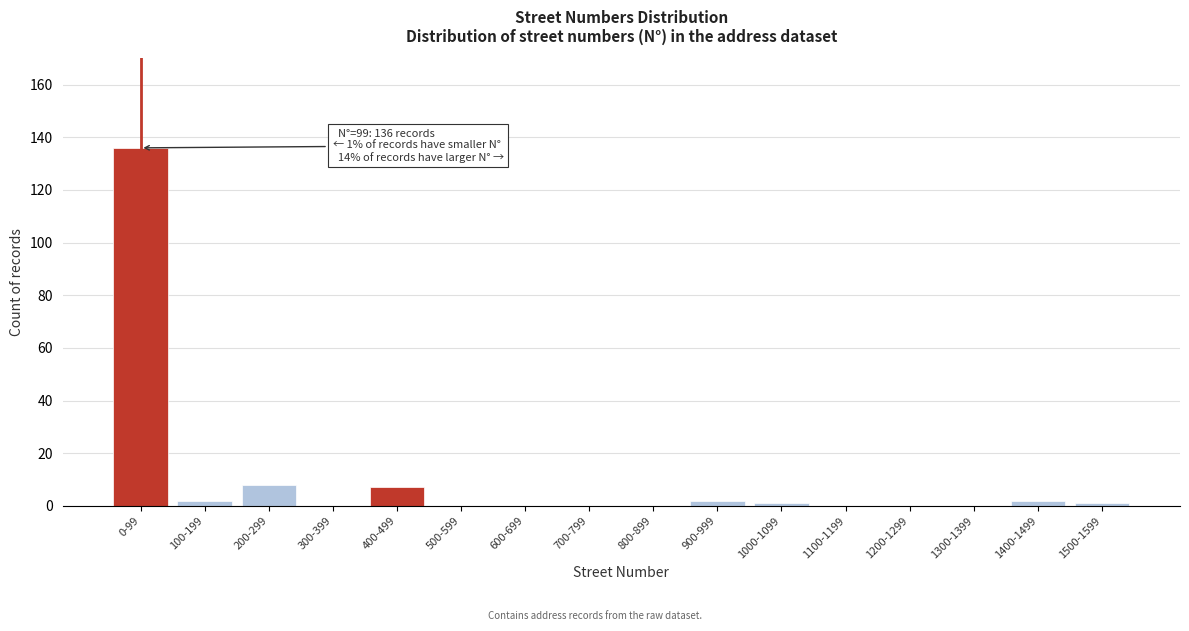

Reading left to right, what are all the values shown in this chart?

0-99=136	100-199=2	200-299=8	300-399=0	400-499=7	500-599=0	600-699=0	700-799=0	800-899=0	900-999=2	1000-1099=1	1100-1199=0	1200-1299=0	1300-1399=0	1400-1499=2	1500-1599=1